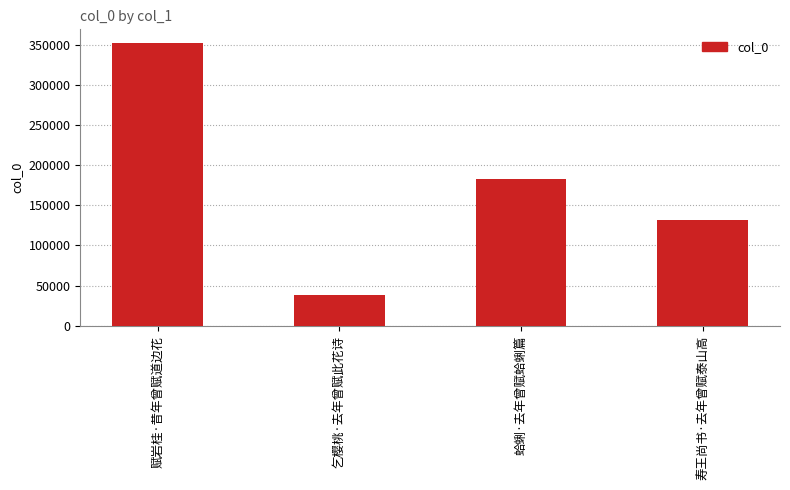

At which label does the data first exceed 182957?

赋岩桂·昔年曾赋道边花